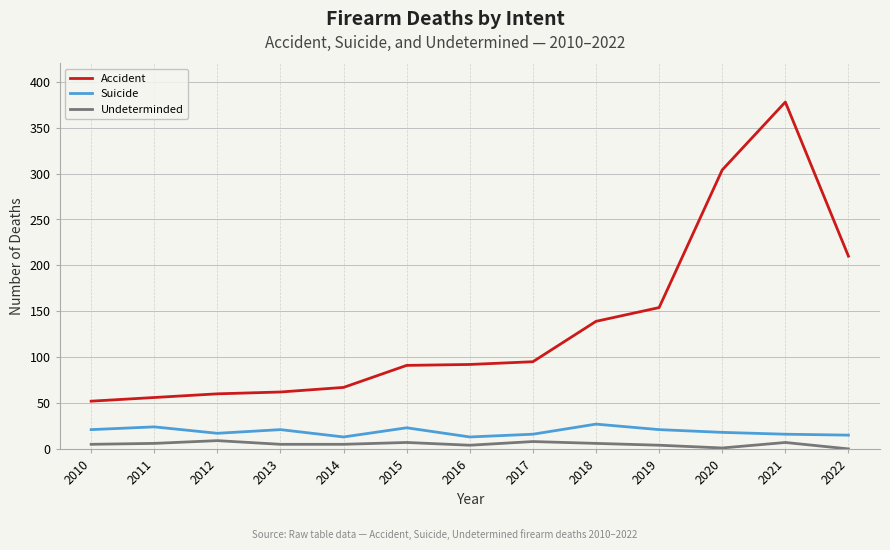

What are all the series names shown in the legend?

Accident, Suicide, Undeterminded